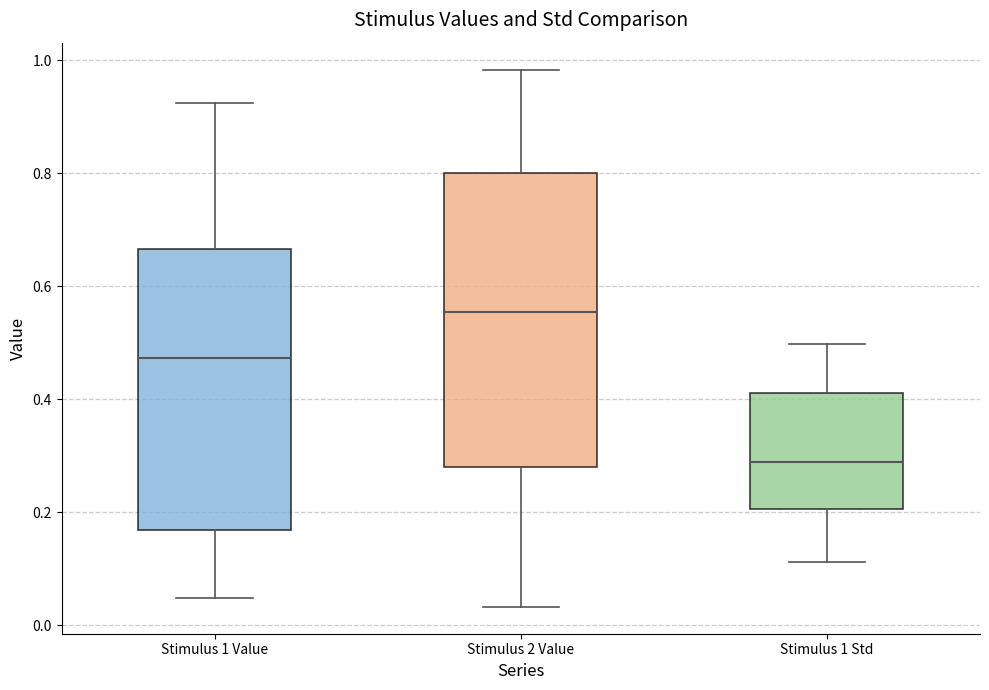

Which box is the tallest, from its lower edge to its upper edge?

Stimulus 2 Value